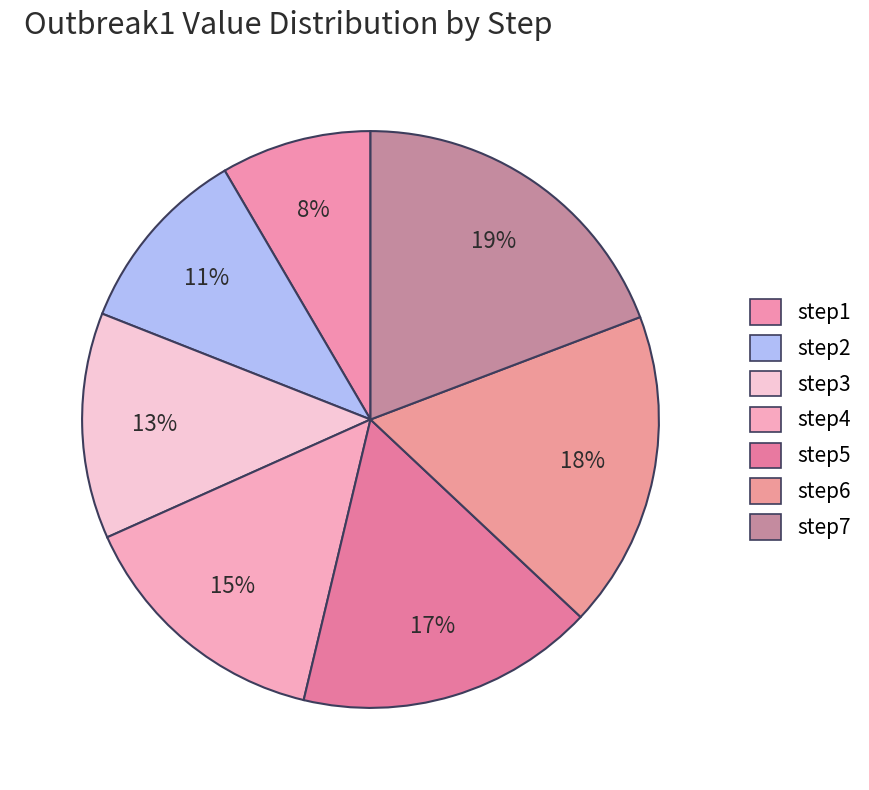

How many segments does this pie chart have?

7